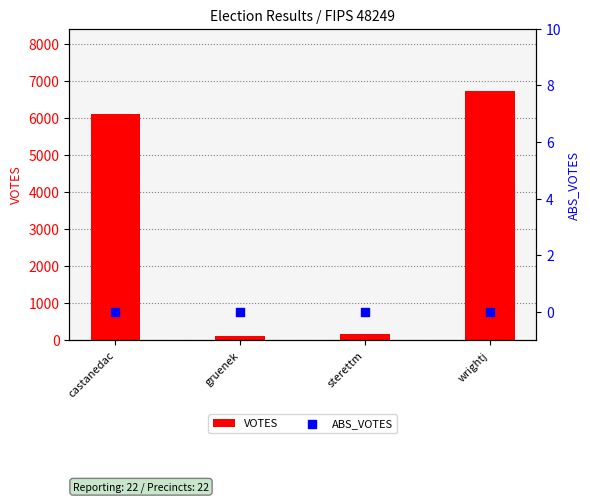

Which series contains the highest Y value?

VOTES